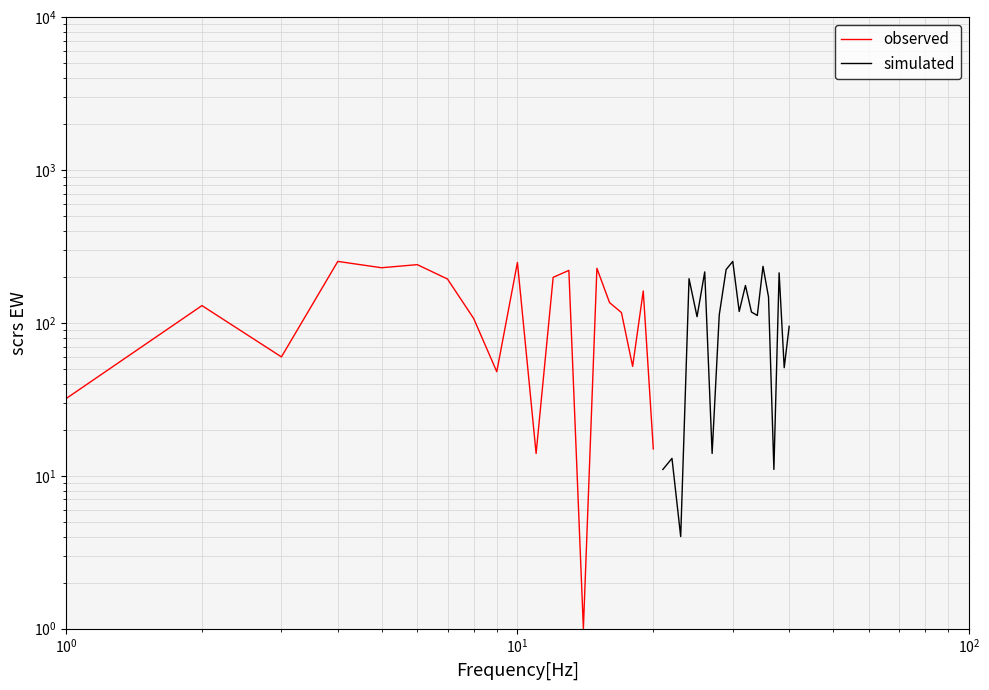

How many interior local peaks does the observed series have?

7